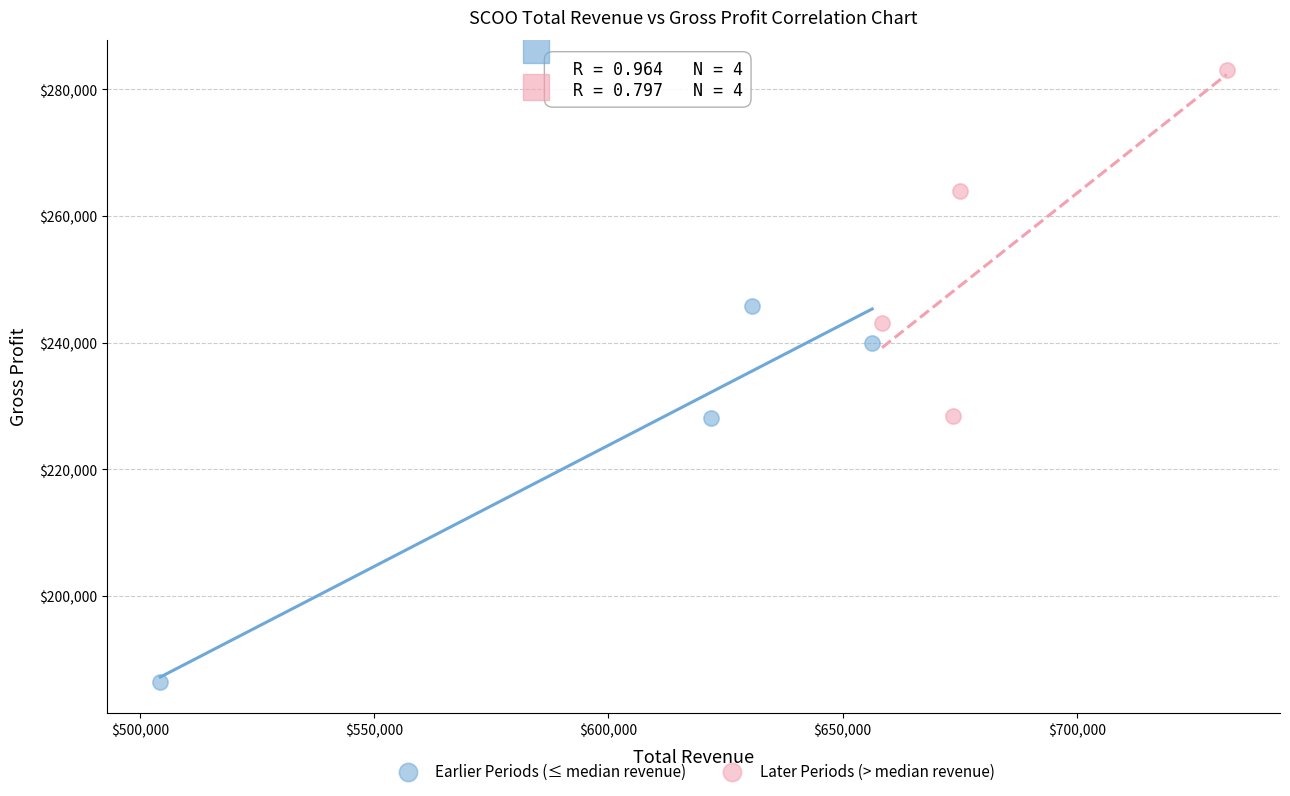

Which series contains the highest Y value?

Later Periods (> median revenue)